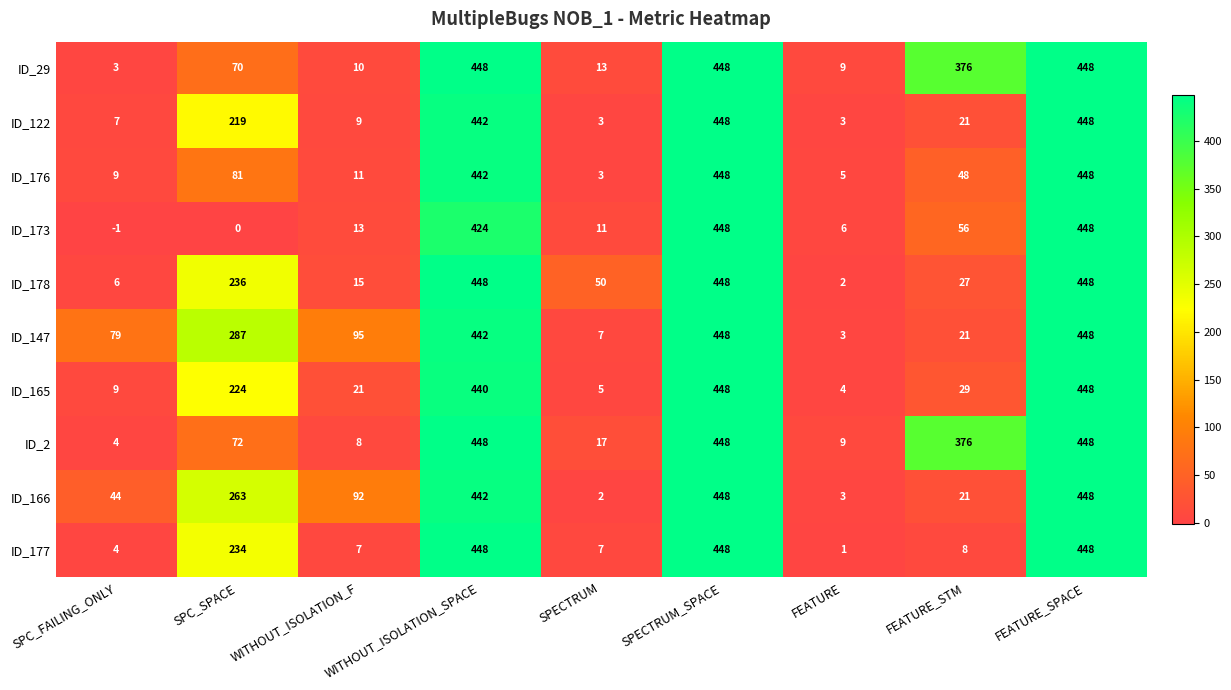

What is the average value of the ID_173 series?

156